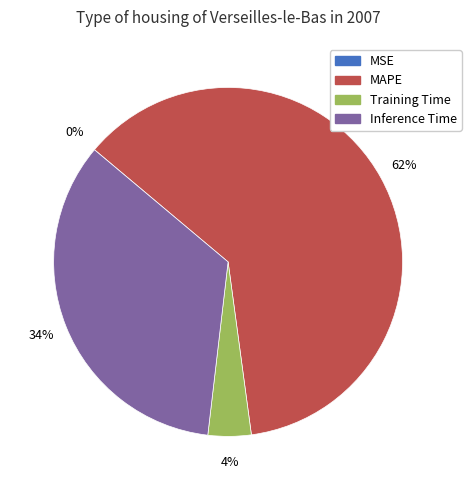

Is it true that Inference Time is 34% of the pie?

True